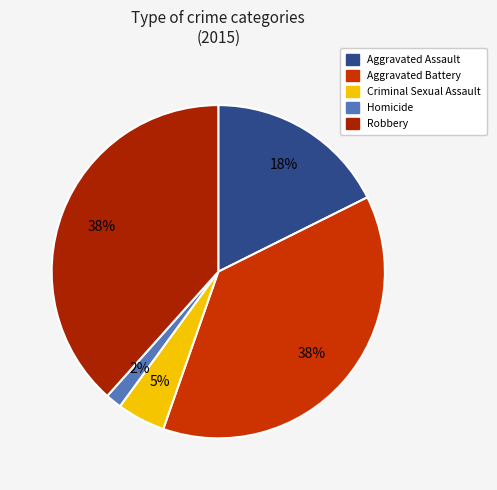

To the nearest percent, what portion does Aggravated Assault represent?

18%